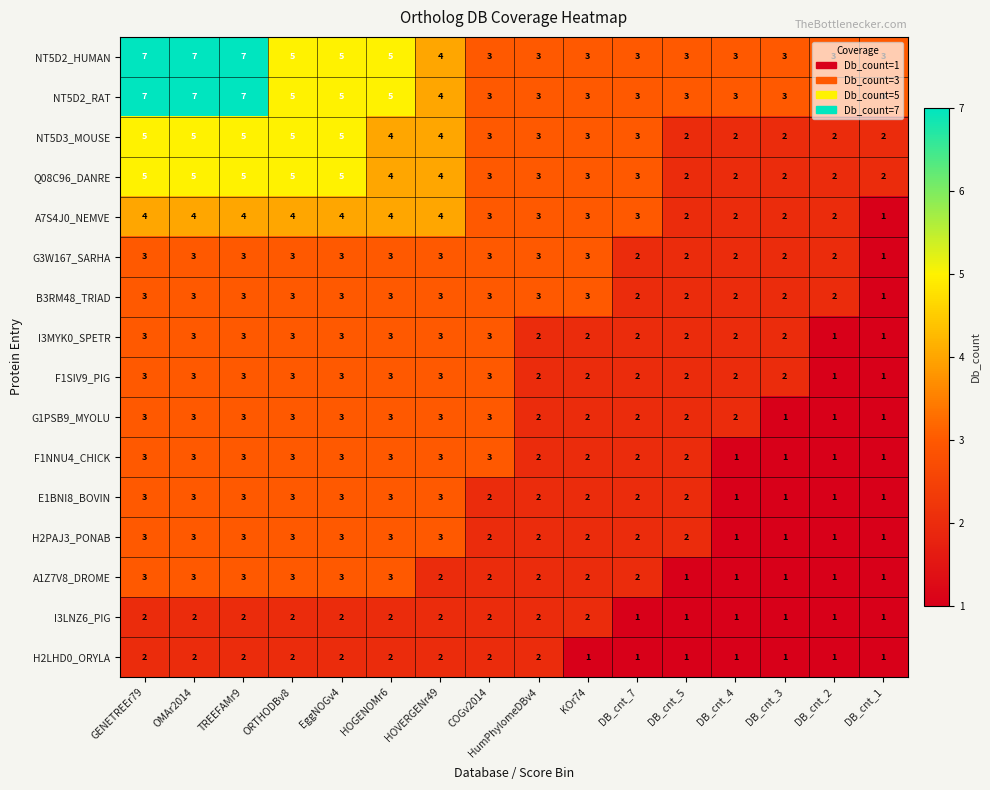

How many values in the F1SIV9_PIG series are below 3?

8